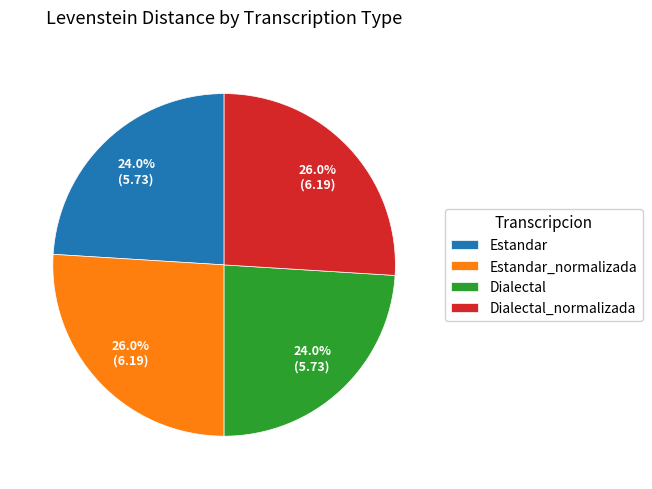

Is Dialectal_normalizada the majority of the pie?

No